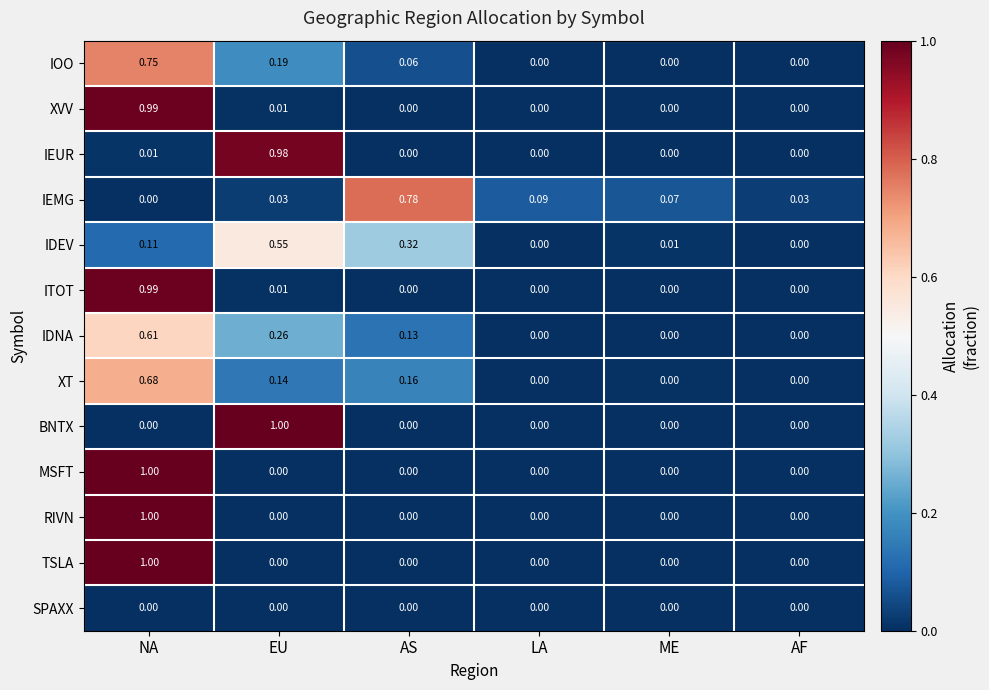

What is the total value across all series at NA?

7.1